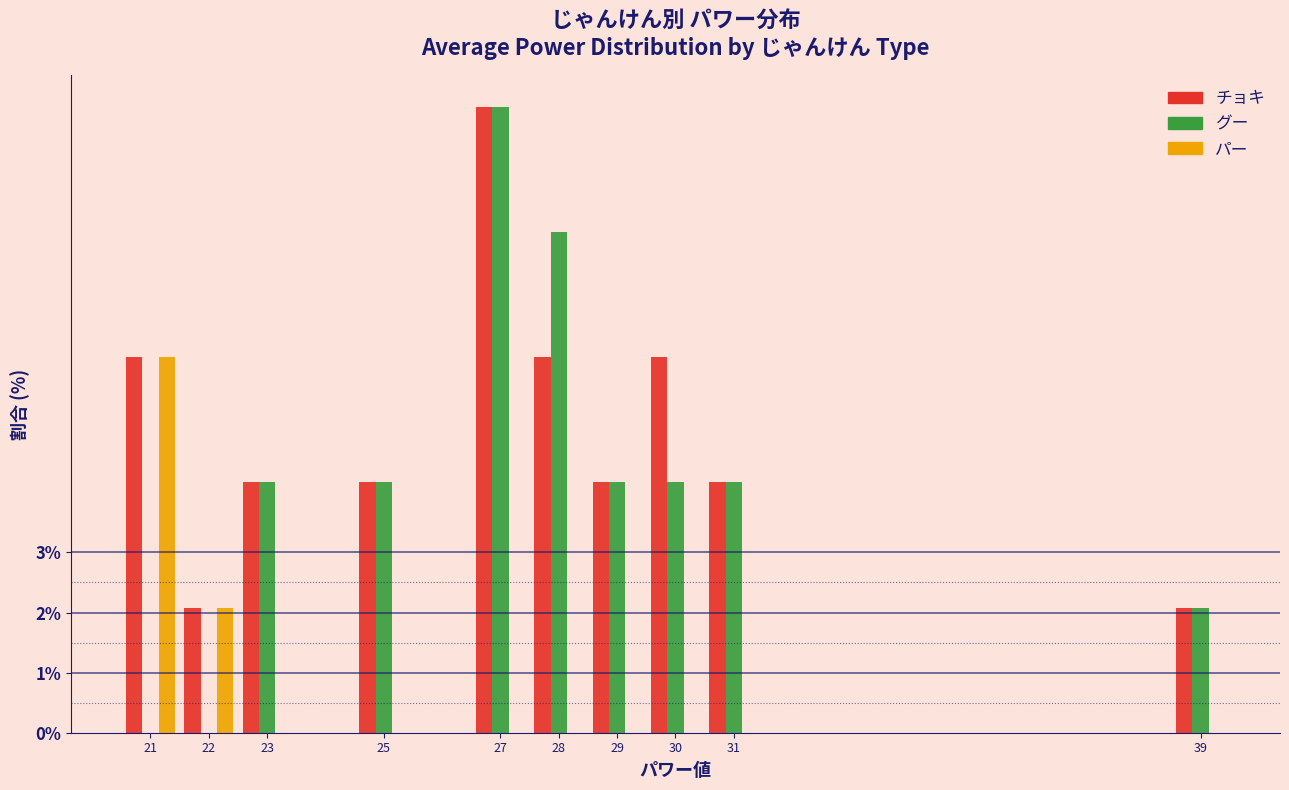

Is it true that グー equals 4.2 at 30?

True